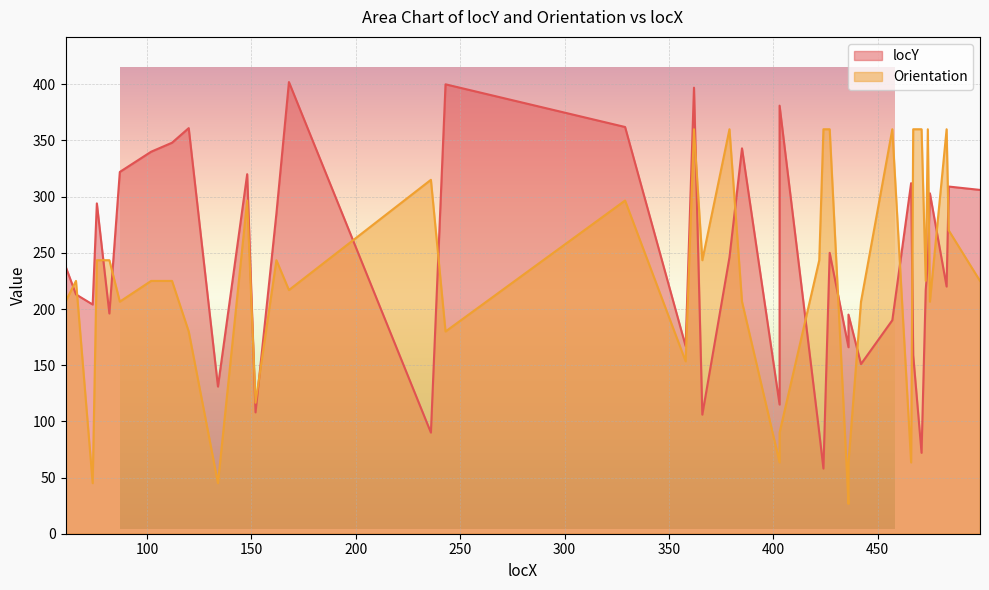

Rank the categories by locY value from lowest to highest.

424, 471, 236, 422, 366, 152, 403, 134, 442, 467, 436, 358, 457, 436, 82, 74, 66, 473, 483, 61, 474, 379, 427, 162, 76, 475, 499, 484, 466, 148, 87, 102, 385, 112, 120, 329, 403, 362, 243, 168